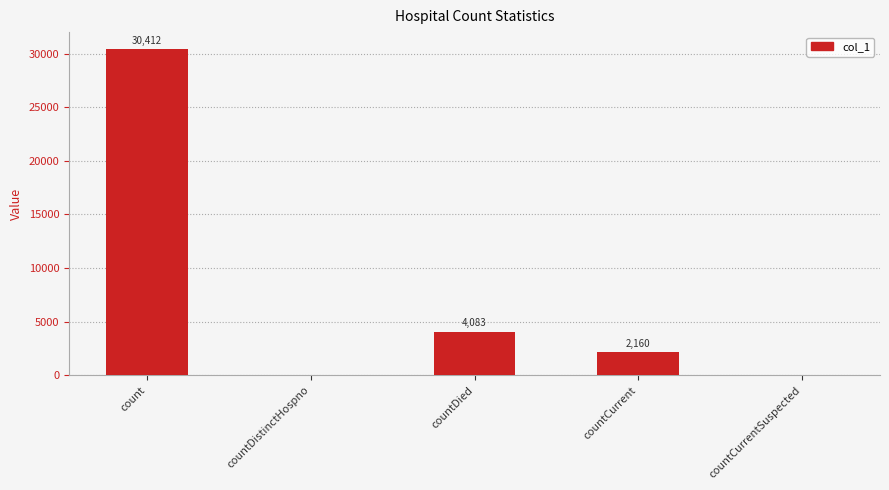

At which category does the chart reach its peak across all series?

count